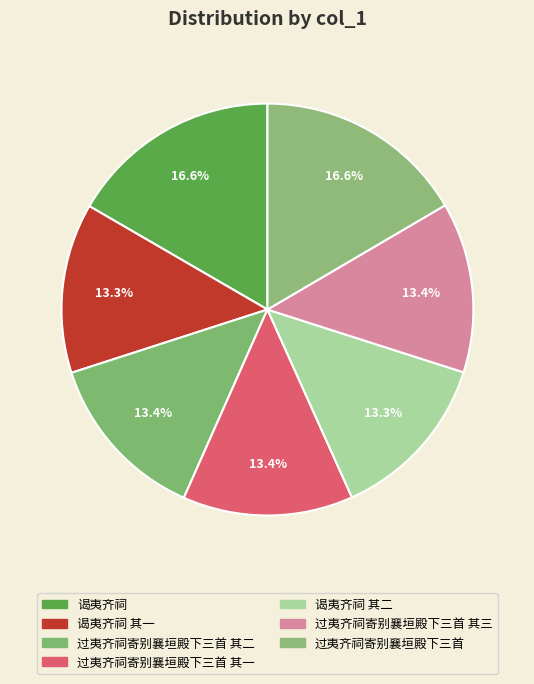

Count the number of slices in the pie.

7